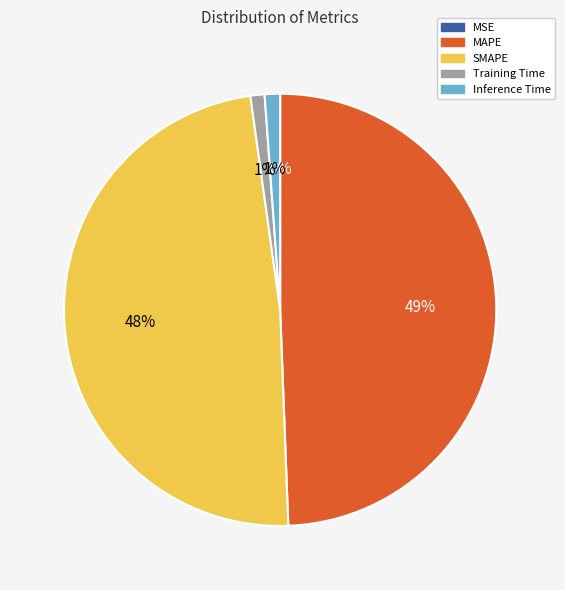

To the nearest percent, what portion does MAPE represent?

49%